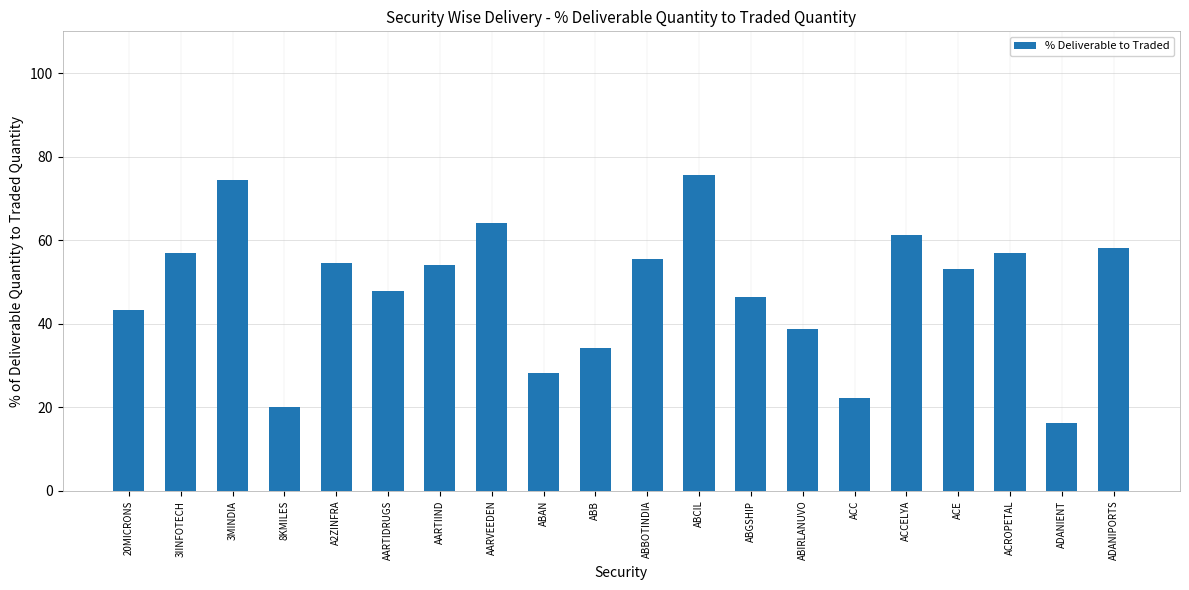

At which label does the data first exceed 54?

3IINFOTECH